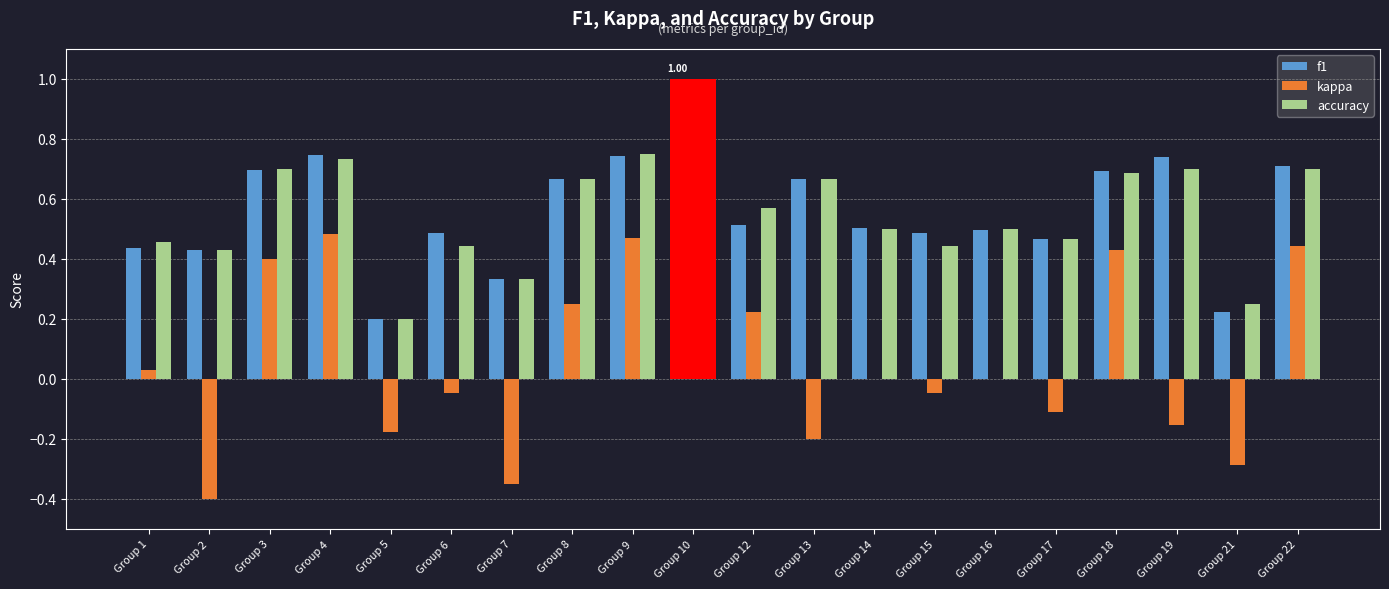

Does the chart contain stacked bars?

No